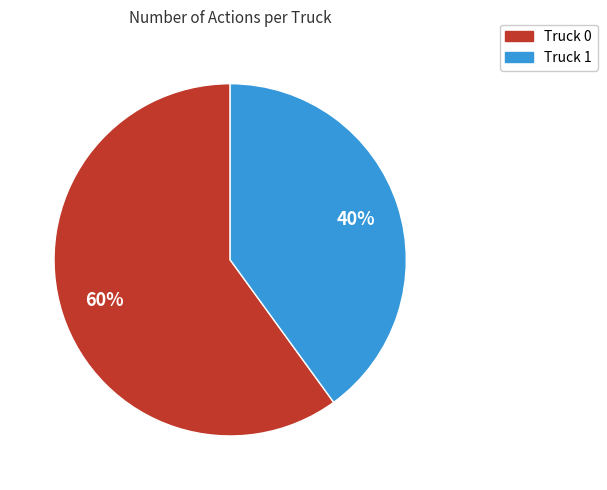

Approximately how many times larger is the value at Truck 1 compared to Truck 0?

0.7